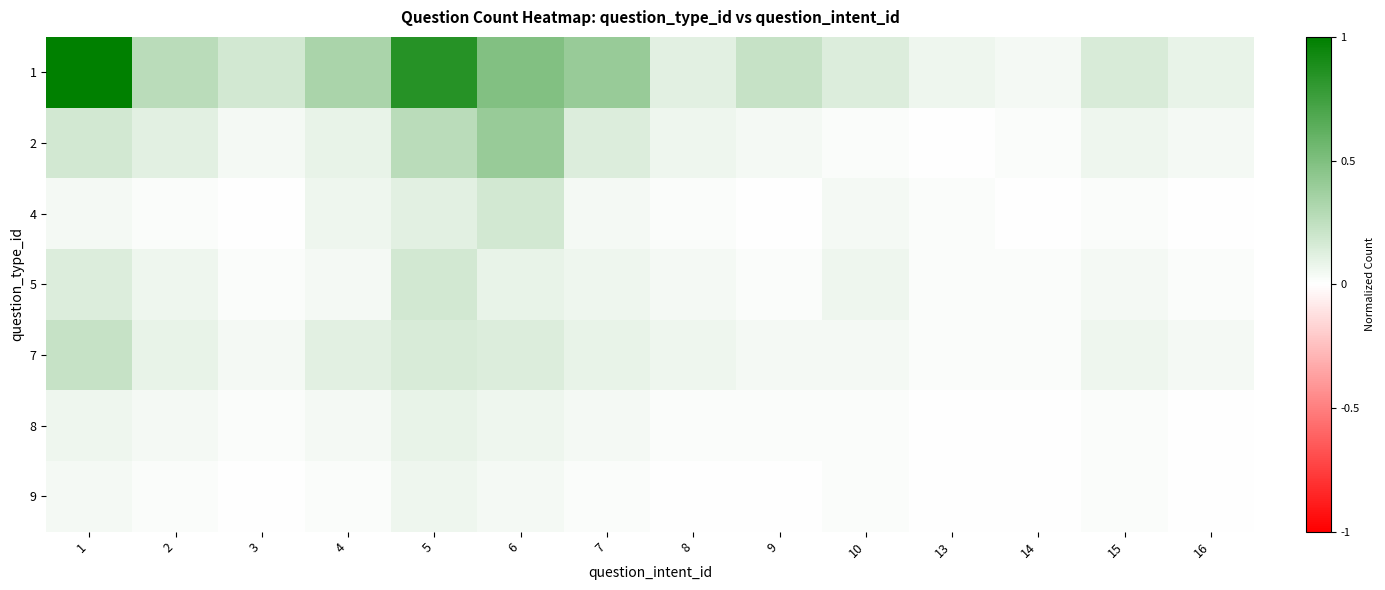

Reading right to left, what are all the values shown in this chart?

1: 16=0.1	15=0.2	14=0.0	13=0.1	10=0.1	9=0.2	8=0.1	7=0.4	6=0.5	5=0.8	4=0.3	3=0.2	2=0.3	1=1.0
2: 16=0.0	15=0.1	14=0.0	13=0.0	10=0.0	9=0.0	8=0.1	7=0.1	6=0.4	5=0.3	4=0.1	3=0.0	2=0.1	1=0.2
4: 16=0.0	15=0.0	14=0.0	13=0.0	10=0.0	9=0.0	8=0.0	7=0.0	6=0.2	5=0.1	4=0.1	3=0.0	2=0.0	1=0.0
5: 16=0.0	15=0.0	14=0.0	13=0.0	10=0.1	9=0.0	8=0.0	7=0.1	6=0.1	5=0.2	4=0.0	3=0.0	2=0.1	1=0.1
7: 16=0.0	15=0.1	14=0.0	13=0.0	10=0.0	9=0.0	8=0.1	7=0.1	6=0.1	5=0.2	4=0.1	3=0.0	2=0.1	1=0.2
8: 16=0.0	15=0.0	14=0.0	13=0.0	10=0.0	9=0.0	8=0.0	7=0.0	6=0.1	5=0.1	4=0.0	3=0.0	2=0.0	1=0.1
9: 16=0.0	15=0.0	14=0.0	13=0.0	10=0.0	9=0.0	8=0.0	7=0.0	6=0.0	5=0.1	4=0.0	3=0.0	2=0.0	1=0.0